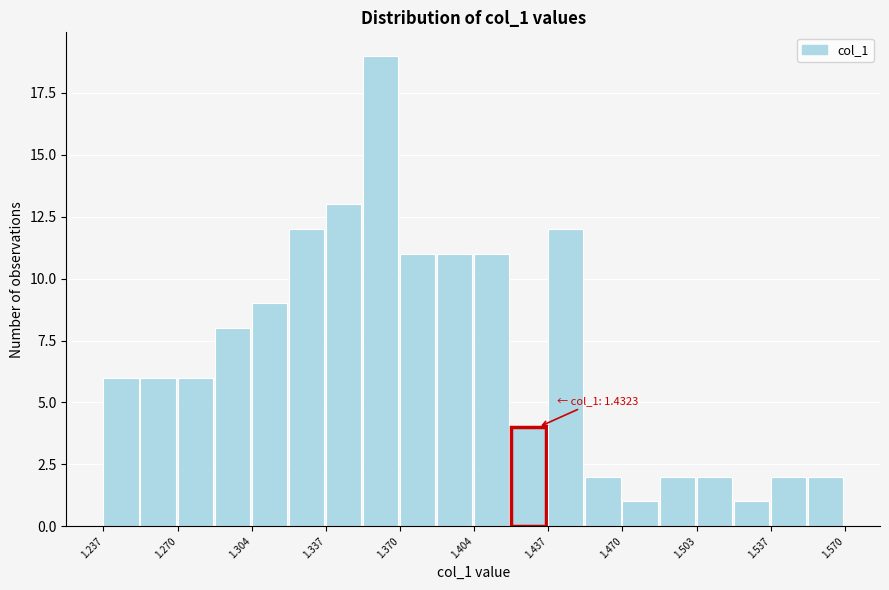

Around what value on the x-axis is the tallest bar? Give the approximate position of its centre, as read against the axis.

1.360